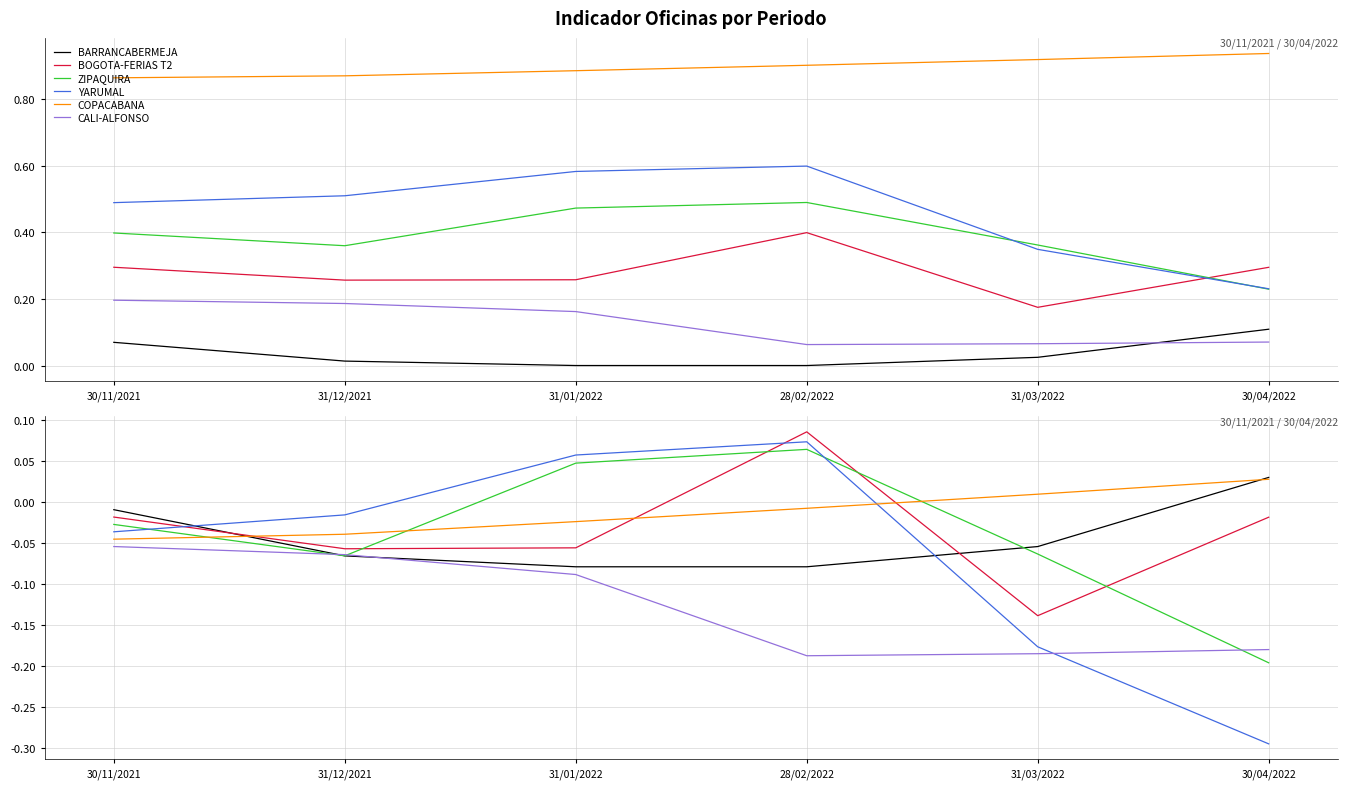

Which series has the largest range (max minus min)?

YARUMAL